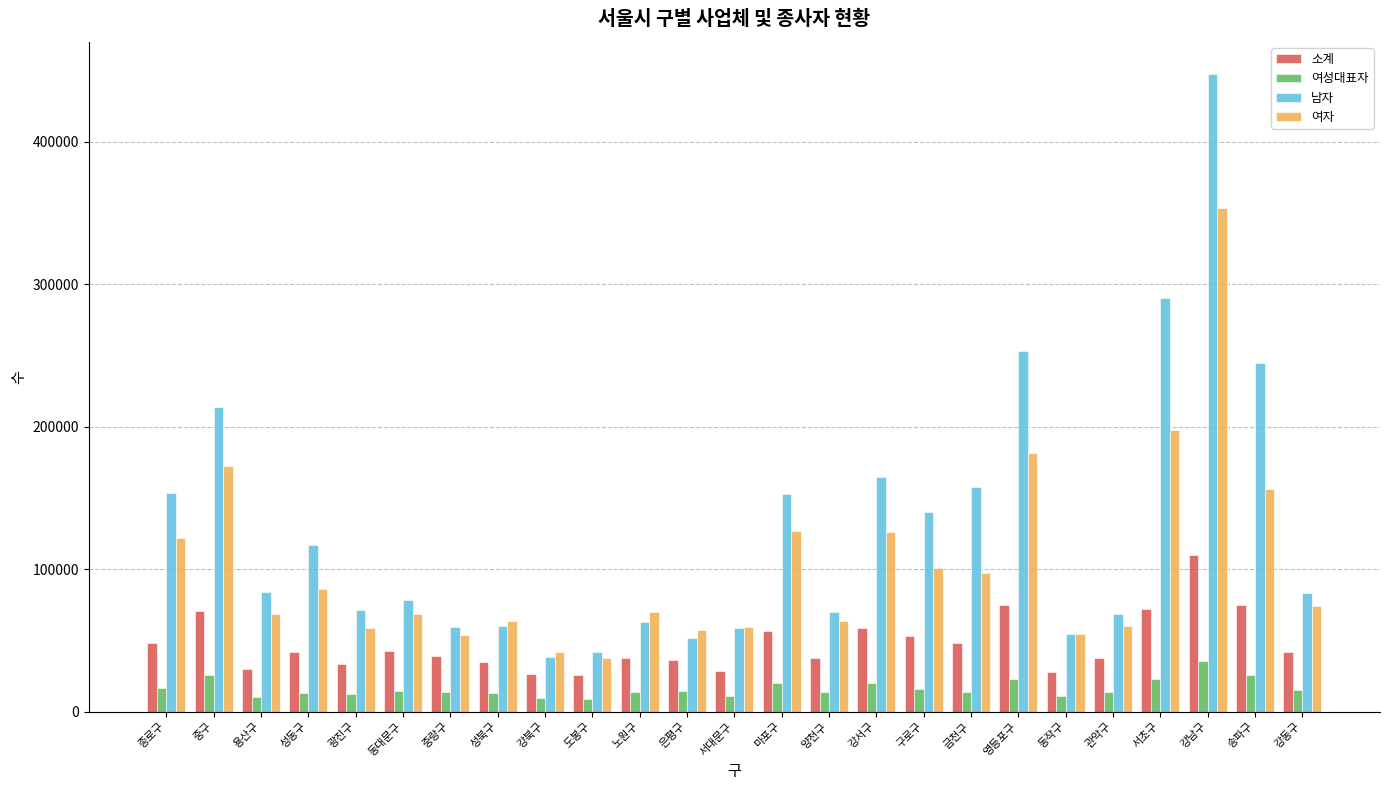

List the series in order of their peak value, lowest first.

여성대표자, 소계, 여자, 남자